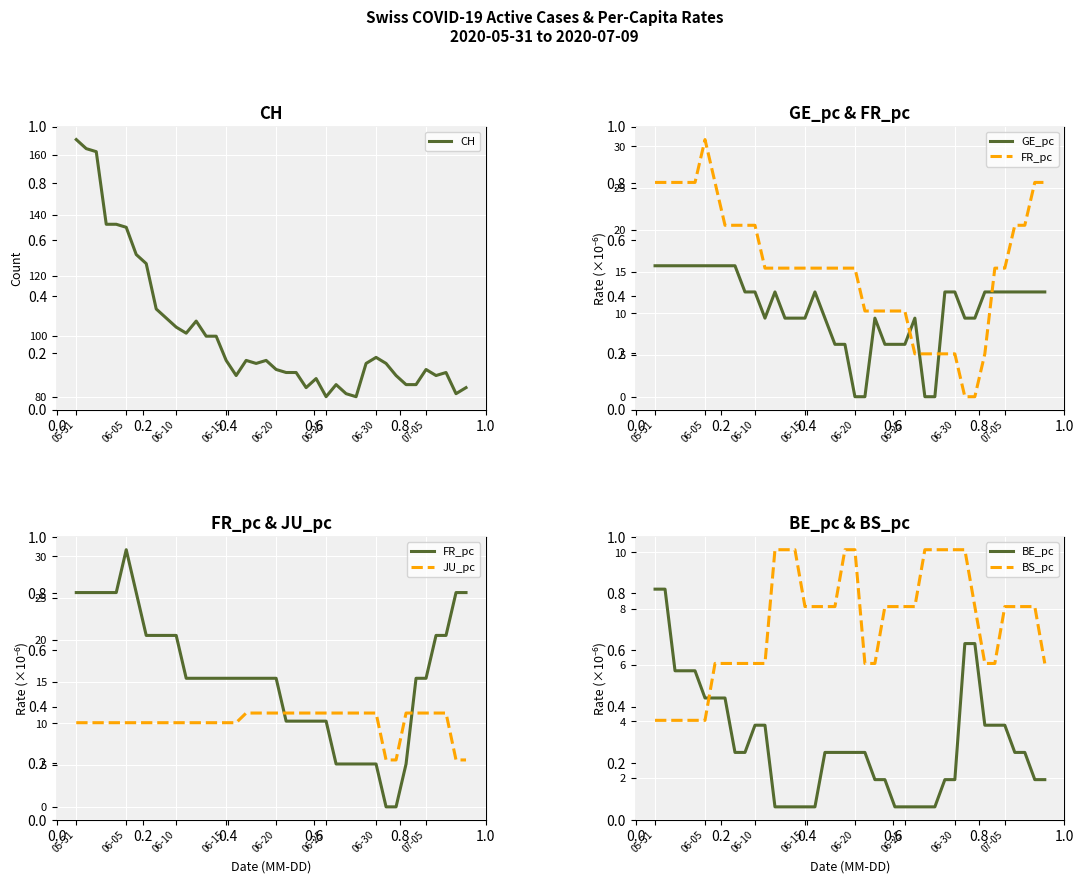

What is the average value of the BS_pc series?

7.4